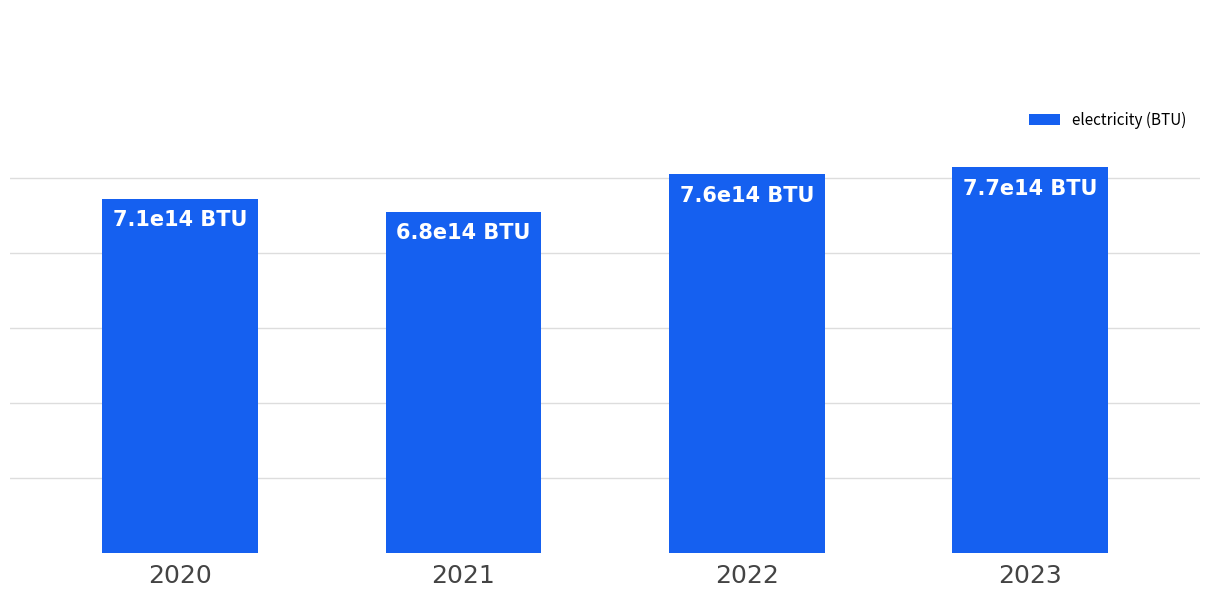

Reading left to right, extract all data points from this chart.

707904131979695.4	681393740270727.5	758776138747885.0	771484526226734.4